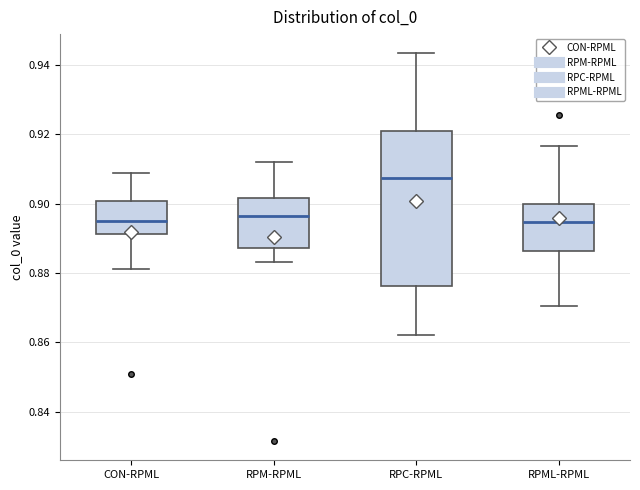

Where does the upper whisker of the box for RPM-RPML end on the y-axis? The values are not printed on the chart, so give them approximately, as read against the axis.

0.912